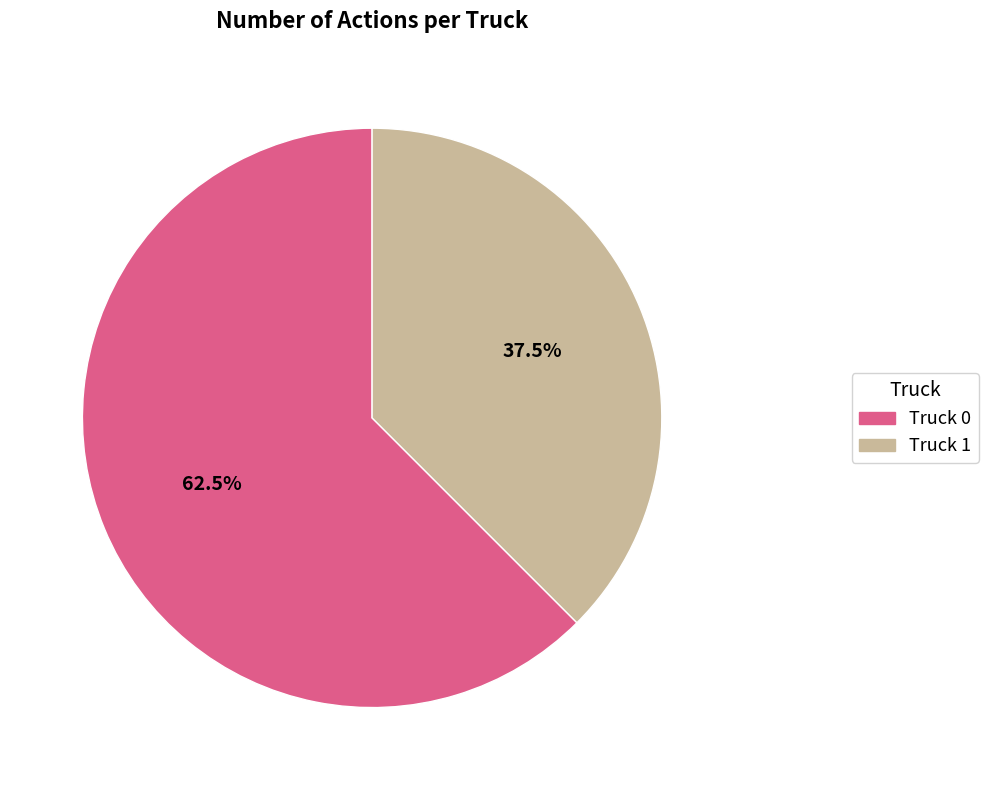

Is the sum of Truck 1 and Truck 0 greater than half?

Yes